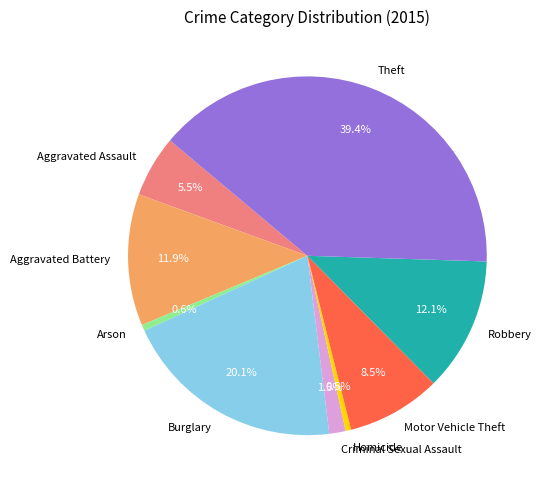

Which has a higher value, Robbery or Burglary?

Burglary